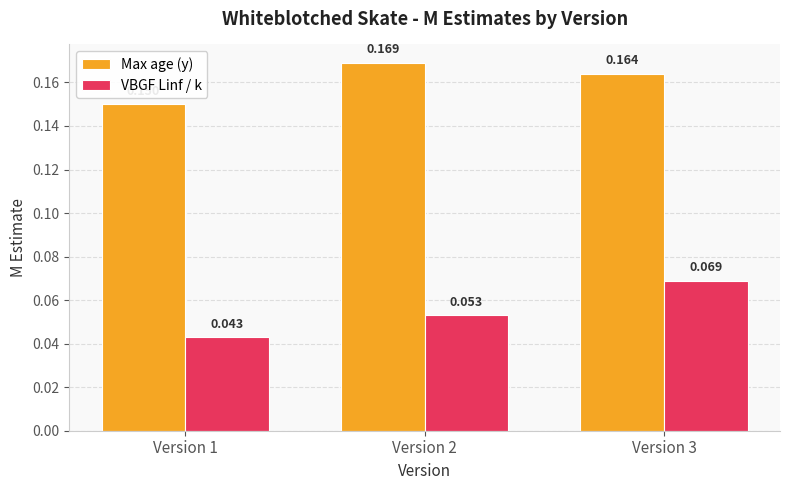

Which series has the largest total across all categories?

Max age (y)